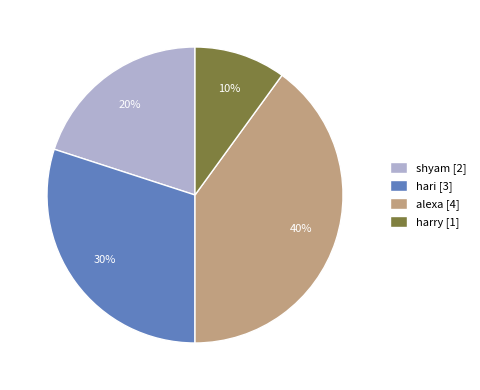

To the nearest percent, what portion does harry represent?

10%